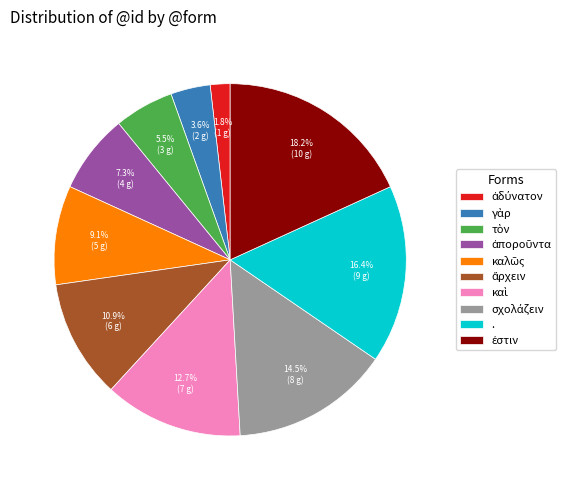

Is there a majority slice in this chart?

No